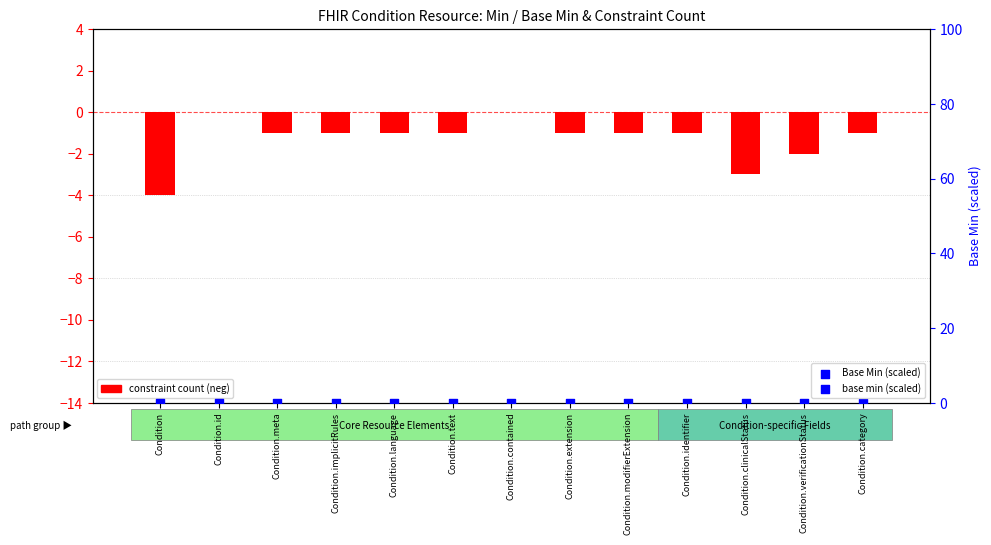

At which category is the sum across all series the highest?

Condition.id